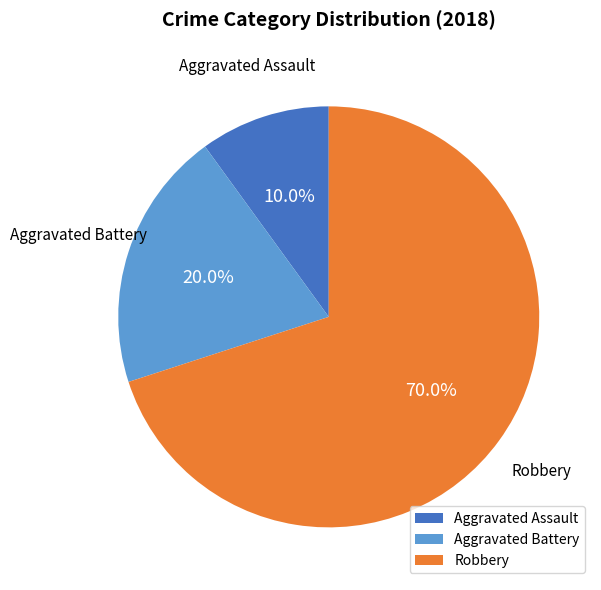

Is it true that Robbery is 64% of the pie?

False